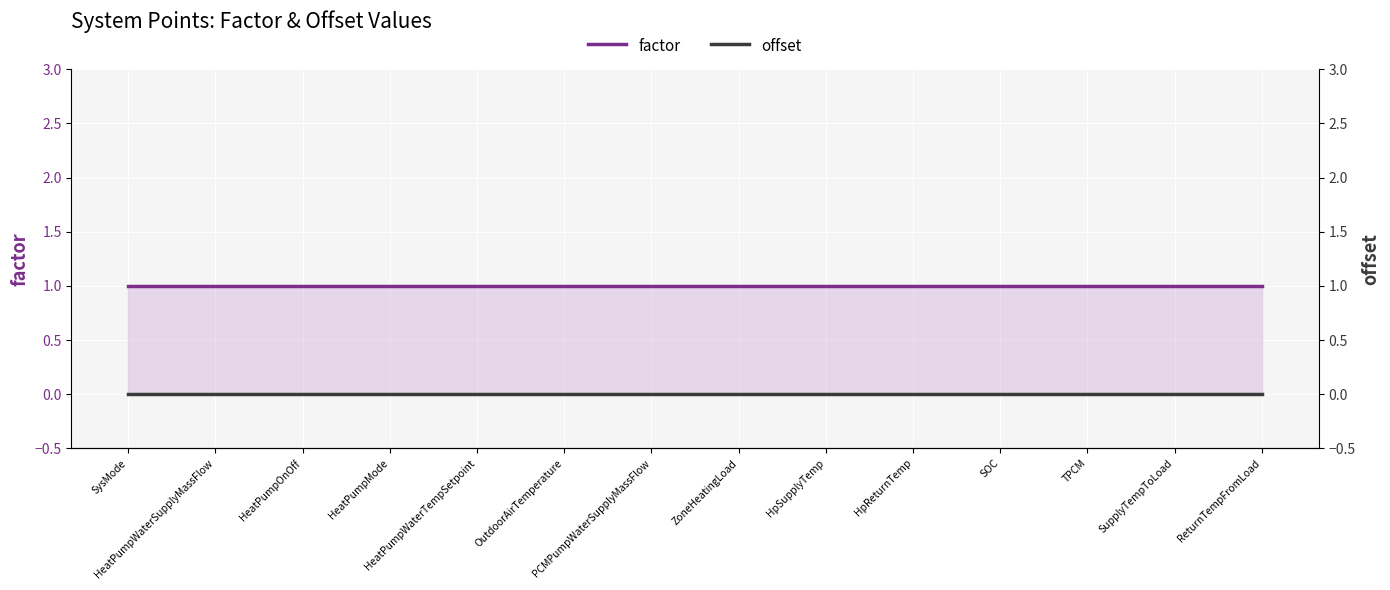

The factor series shows 1 at SOC. True or false?

True